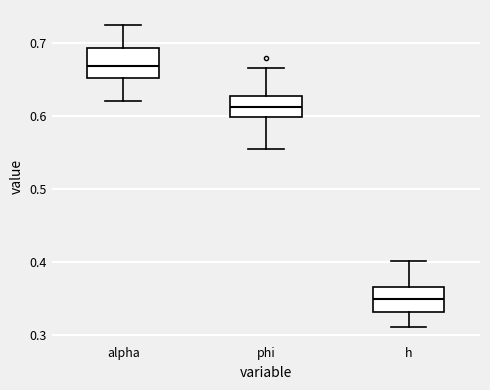

Where does the median line of the box for h sit on the y-axis? The values are not printed on the chart, so give them approximately, as read against the axis.

0.35